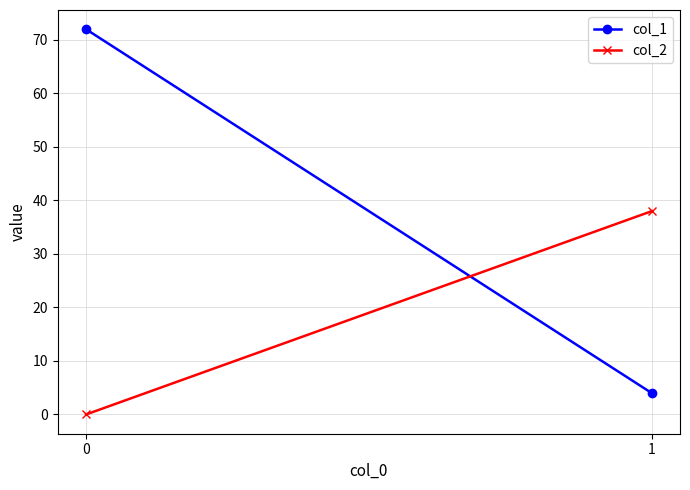

Count the col_2 values in the range 0 to 38.

2